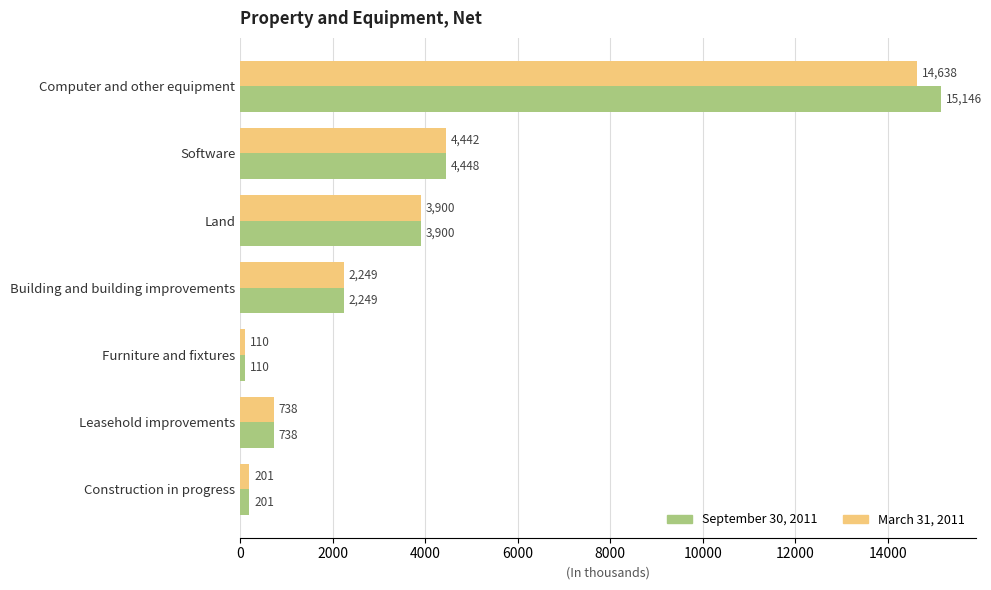

Which label corresponds to the smallest value in the chart?

Furniture and fixtures